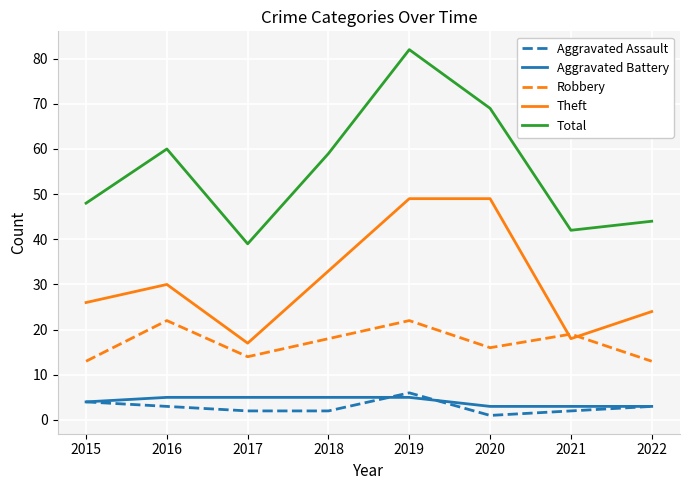

Does the chart have visible grid lines?

Yes